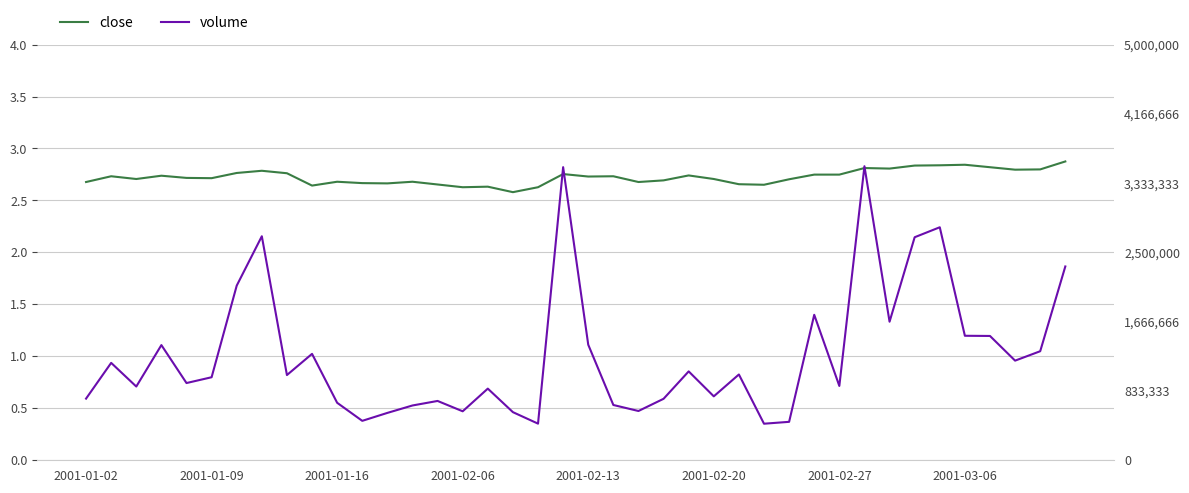

What is the sum of all volume values?

50641690.0